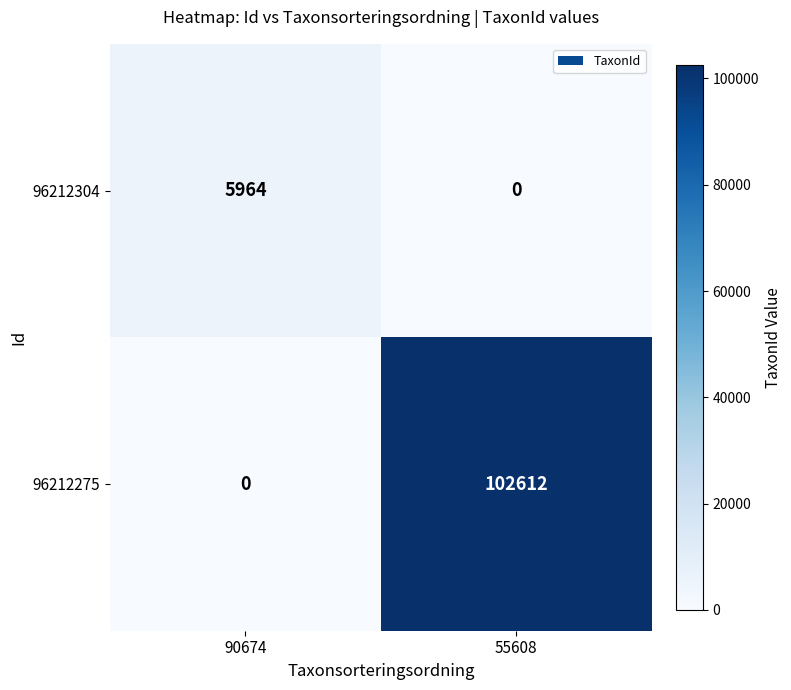

What is the maximum value shown in the chart?

102612